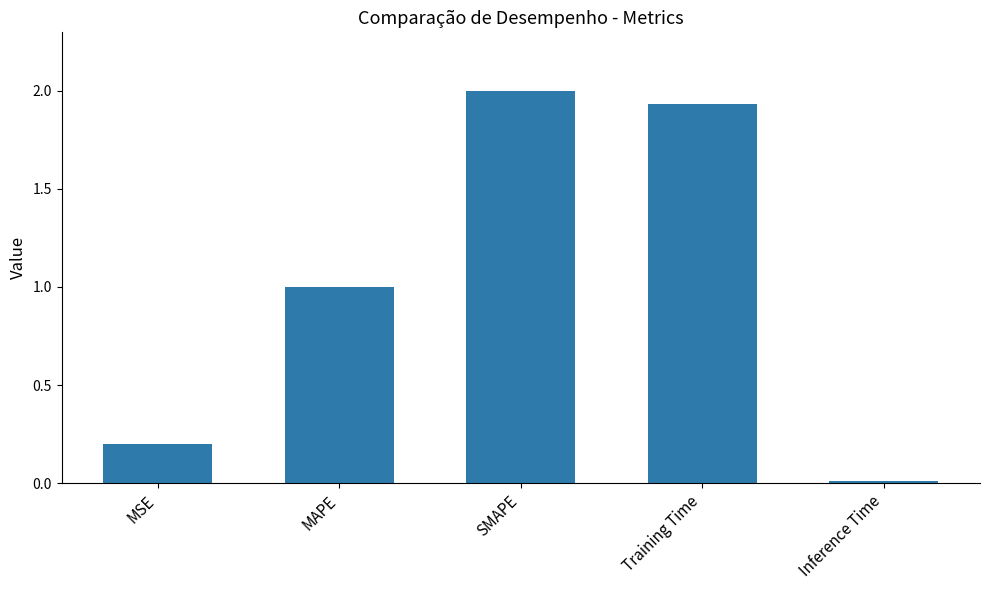

What position from the left is Training Time?

4